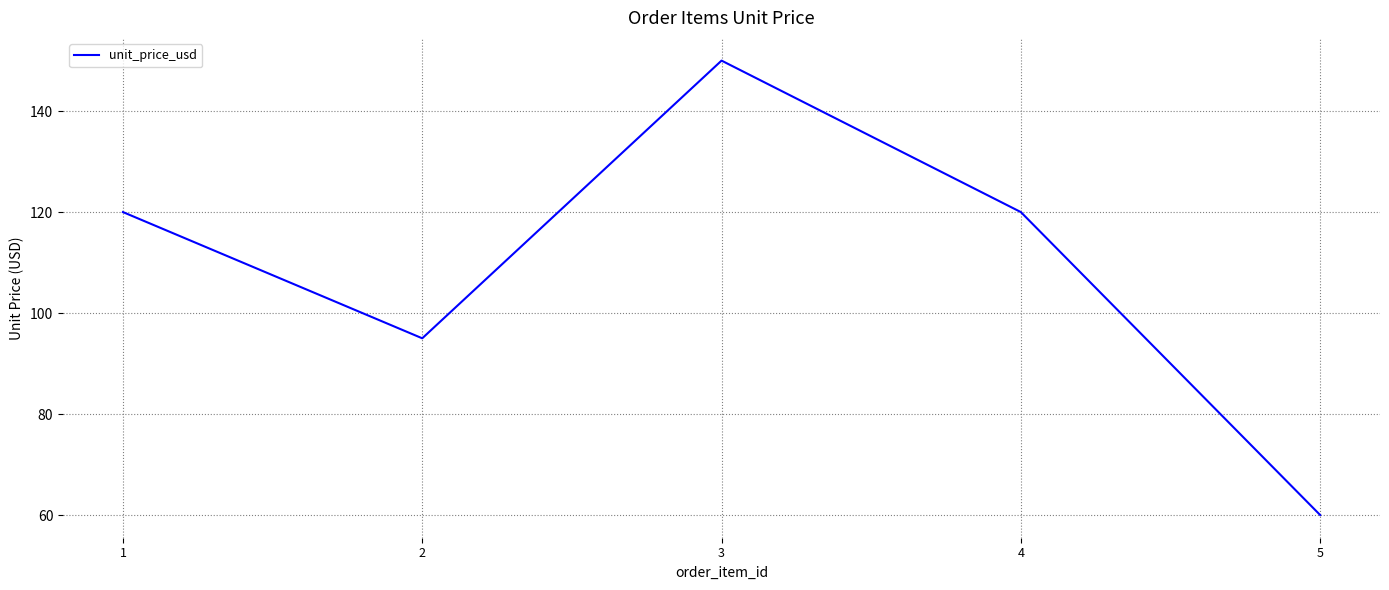

Which category has the lowest value across all series?

5